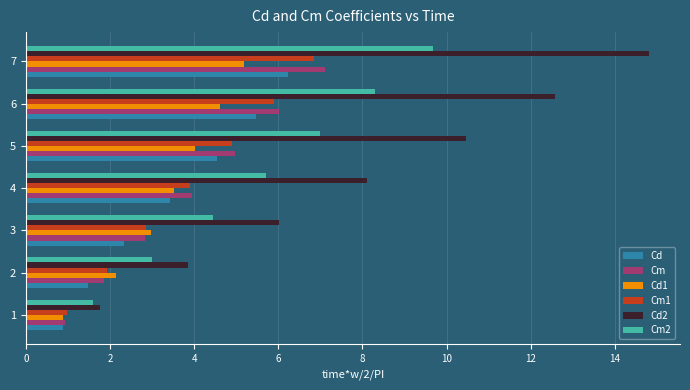

What is the smallest value displayed?

0.9